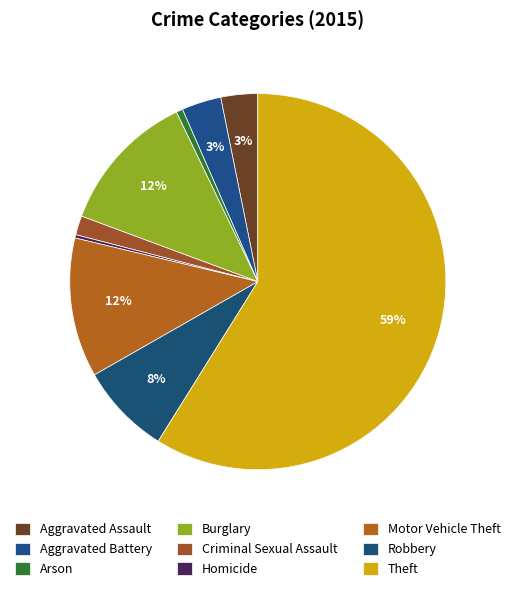

What portion of the pie excludes Burglary?

87.8%